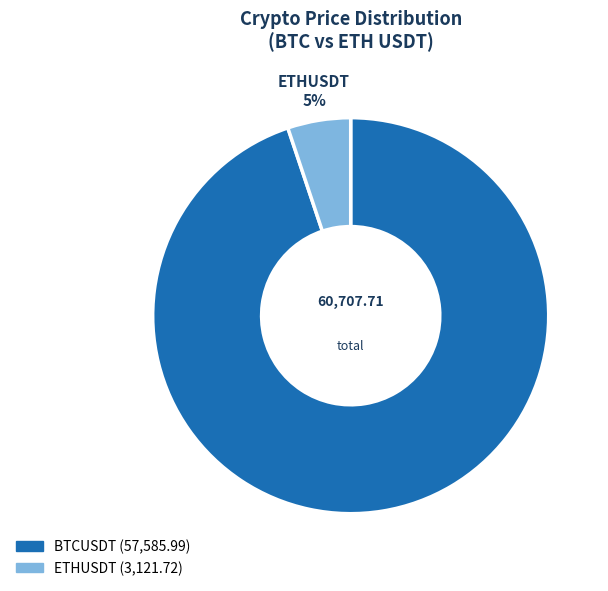

Which slice represents more than half of the pie?

BTCUSDT